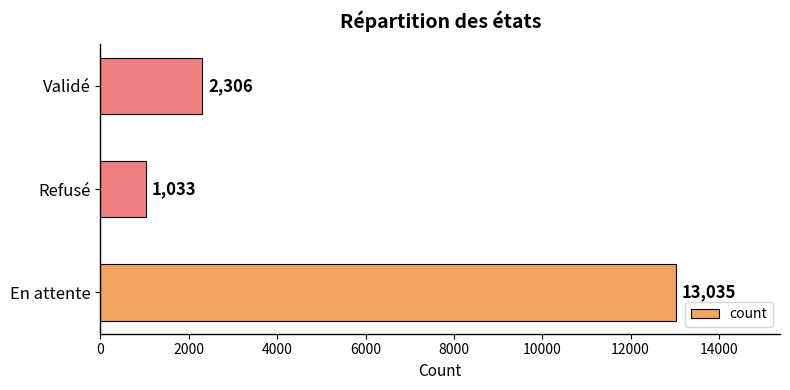

What is the sum of all values?

16374